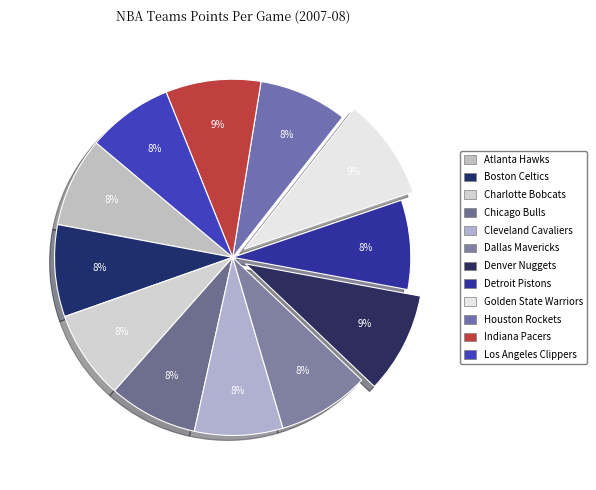

Is there any slice that represents more than half of the pie?

No